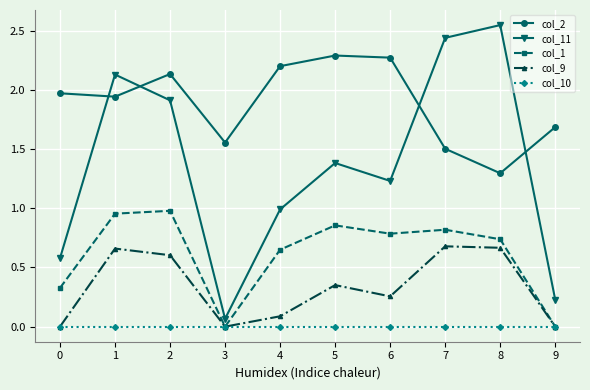

At how many categories does at least one series exceed 2?

7